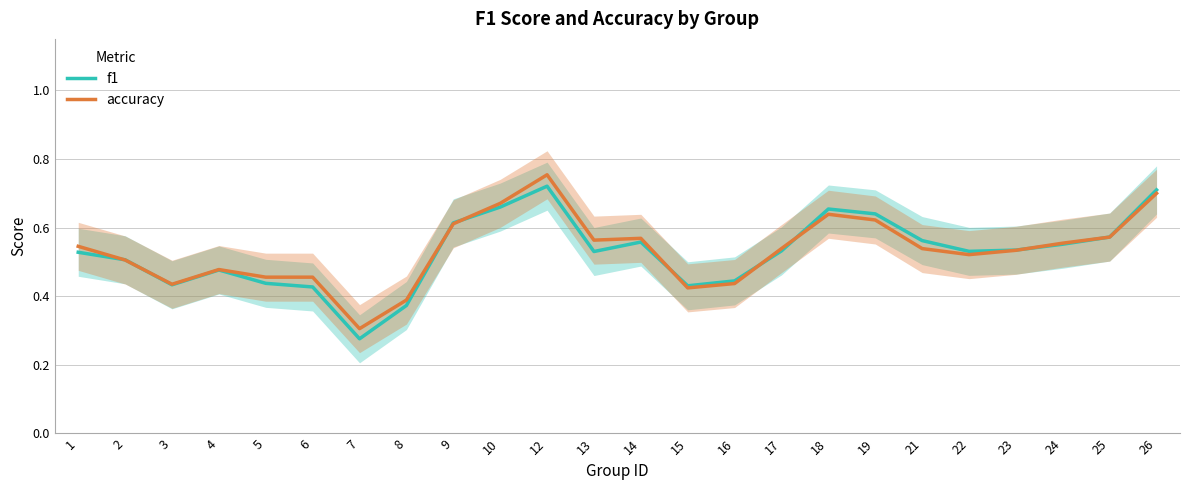

True or false: accuracy has more than 2 interior local peaks.

True